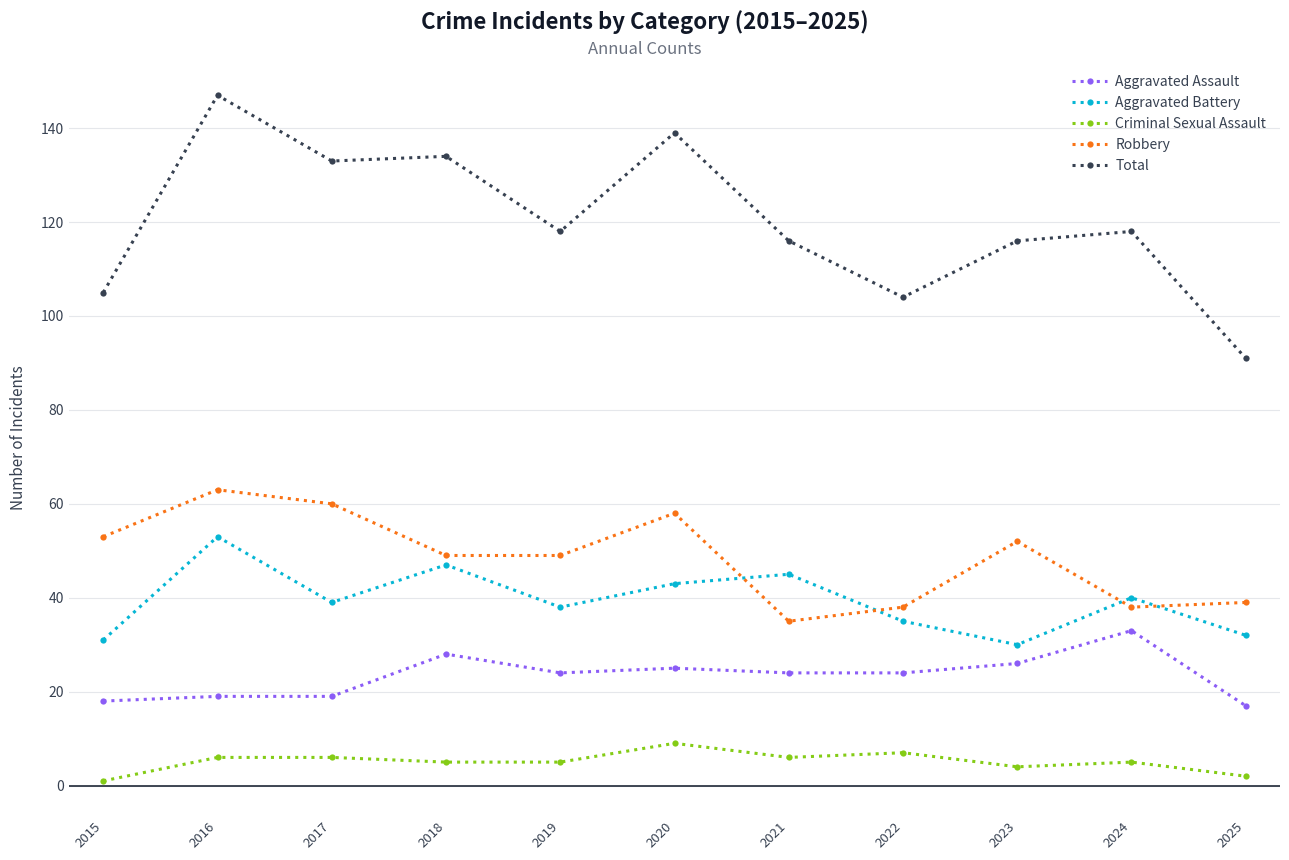

Is this an area chart (filled region under the line)?

No